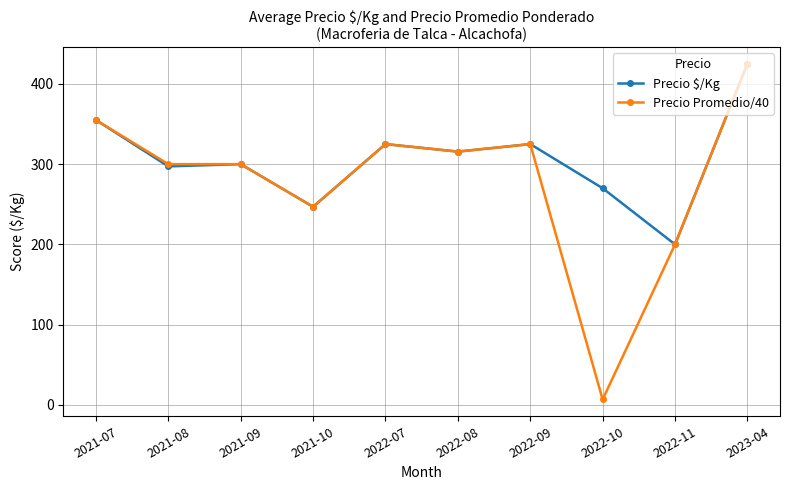

The Precio $/Kg series shows 297.2 at 2021-08. True or false?

True